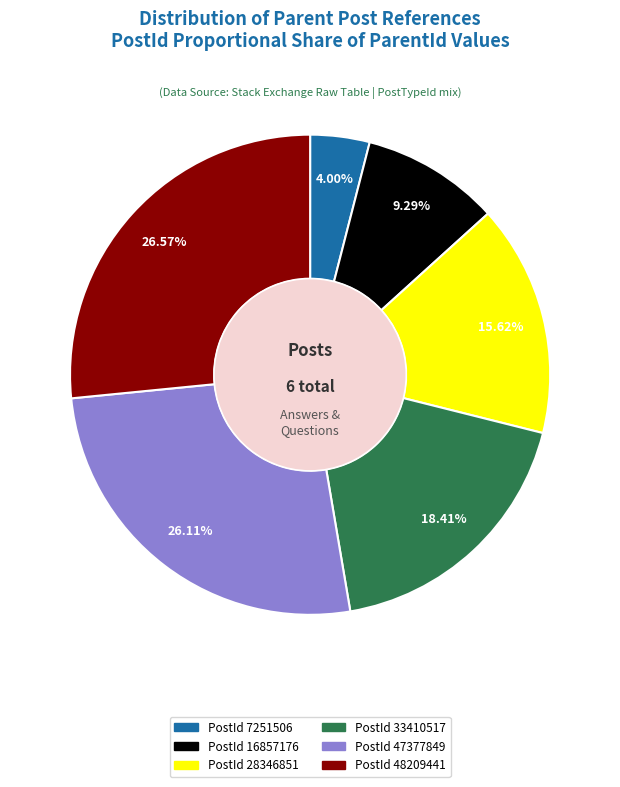

Is there any slice that represents more than half of the pie?

No